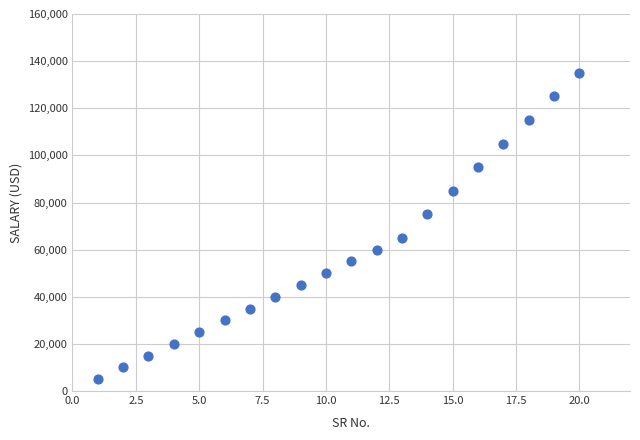

What is the range of Y values (max minus min)?

130000